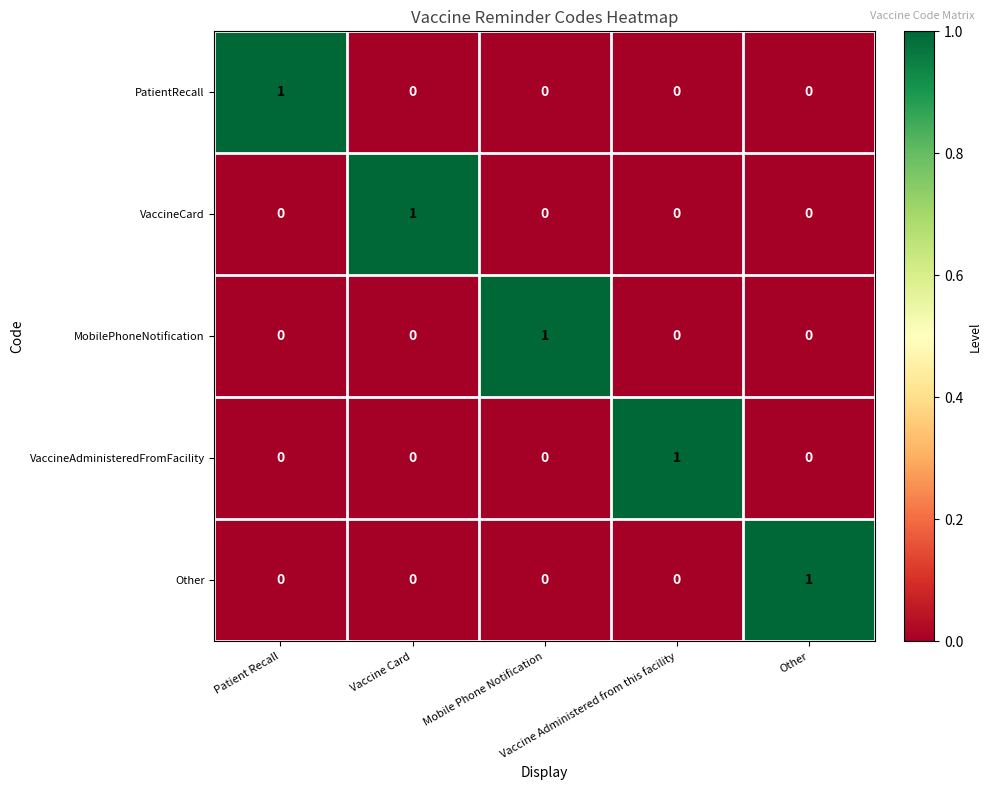

Count the VaccineAdministeredFromFacility values in the range 0 to 1.

5